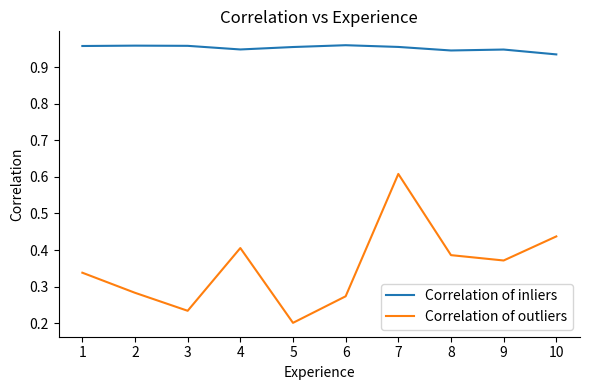

Which category has the lowest value in the Correlation of outliers series?

5